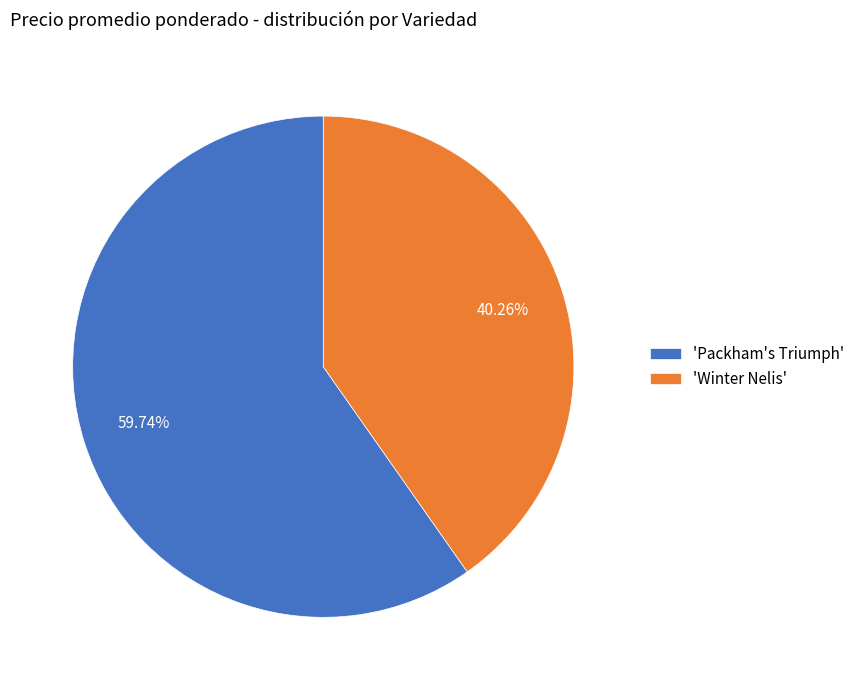

Which has a higher value, 'Packham's Triumph' or 'Winter Nelis'?

'Packham's Triumph'